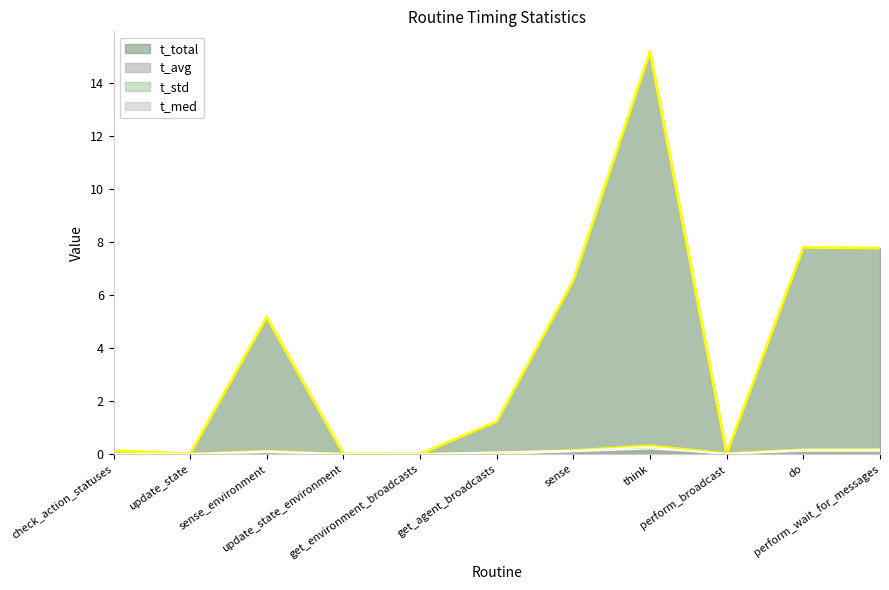

Reading left to right, transcribe all the data shown in this chart.

t_total: check_action_statuses=0.1	update_state=0.0	sense_environment=5.2	update_state_environment=0.0	get_environment_broadcasts=0.0	get_agent_broadcasts=1.2	sense=6.5	think=15.2	perform_broadcast=0.0	do=7.8	perform_wait_for_messages=7.8
t_avg: check_action_statuses=0.0	update_state=0.0	sense_environment=0.1	update_state_environment=0.0	get_environment_broadcasts=0.0	get_agent_broadcasts=0.0	sense=0.1	think=0.3	perform_broadcast=0.0	do=0.2	perform_wait_for_messages=0.2
t_std: check_action_statuses=0.0	update_state=0.0	sense_environment=0.1	update_state_environment=0.0	get_environment_broadcasts=0.0	get_agent_broadcasts=0.1	sense=0.1	think=0.3	perform_broadcast=0.0	do=0.2	perform_wait_for_messages=0.2
t_med: check_action_statuses=0.0	update_state=0.0	sense_environment=0.1	update_state_environment=0.0	get_environment_broadcasts=0.0	get_agent_broadcasts=0.0	sense=0.1	think=0.2	perform_broadcast=0.0	do=0.1	perform_wait_for_messages=0.1